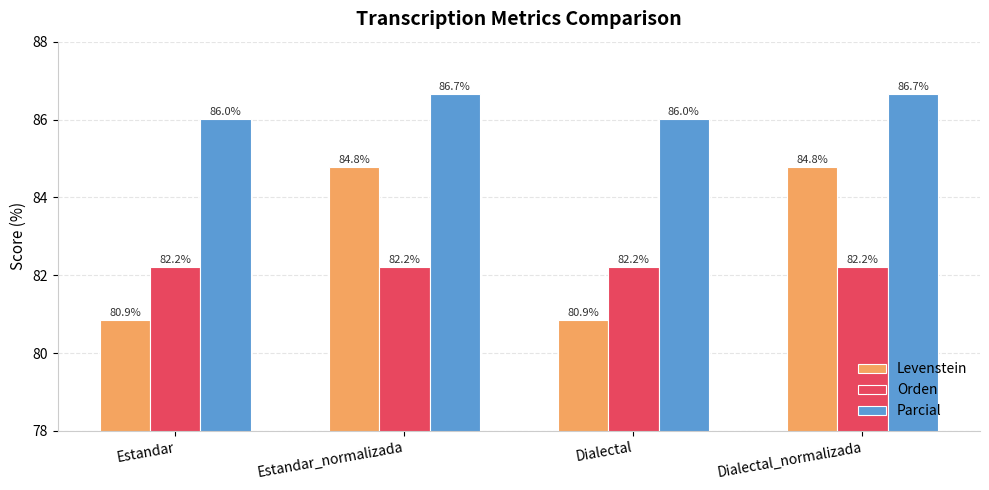

Is the value of Orden at Dialectal greater than the value of Parcial at Estandar?

No